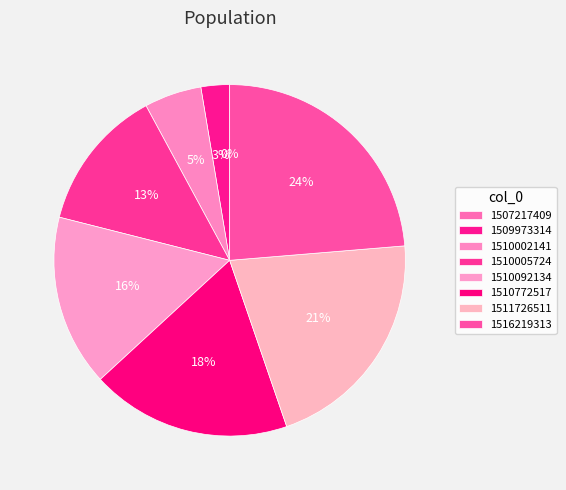

What is the ratio of the value at 1516219313 to the value at 1510772517?

1.3